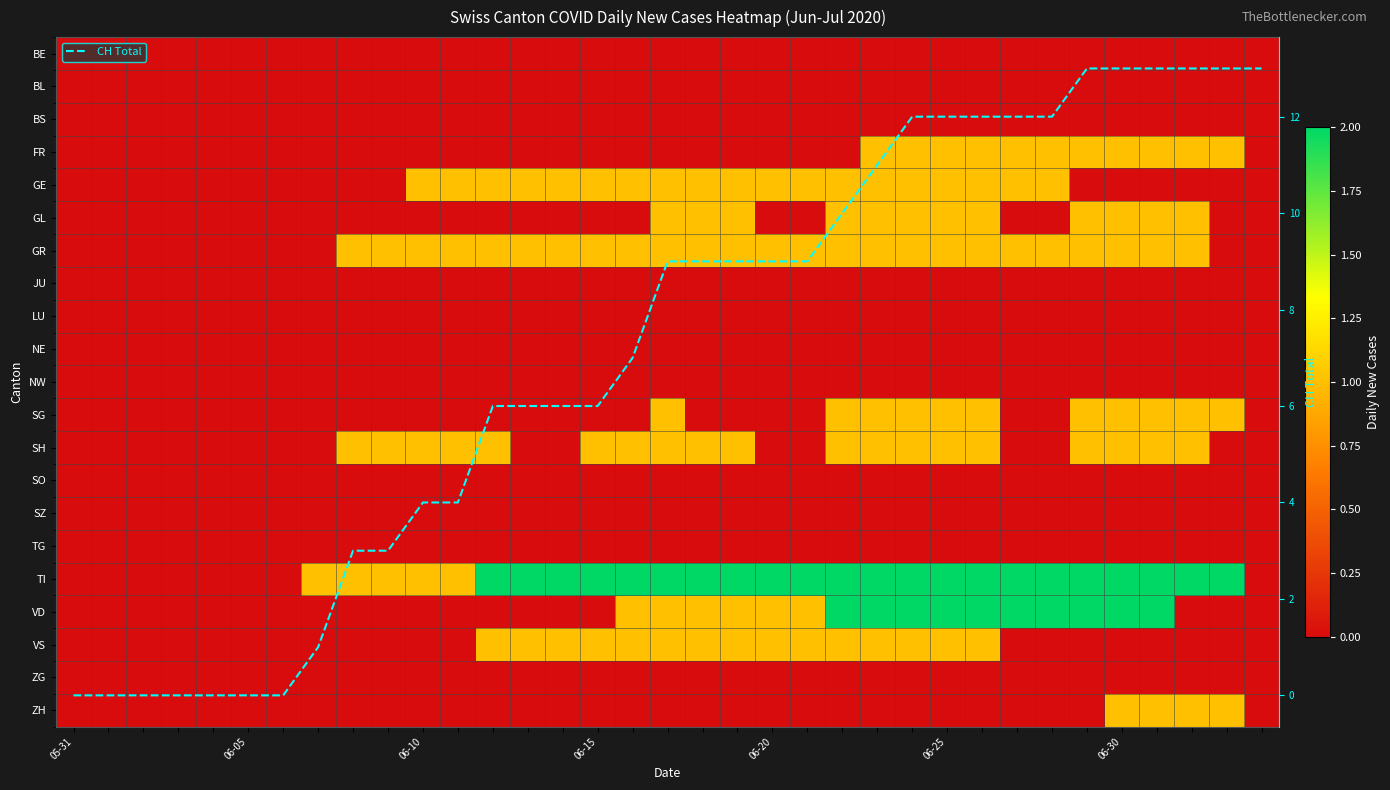

Which series has the largest total across all categories?

CH Total